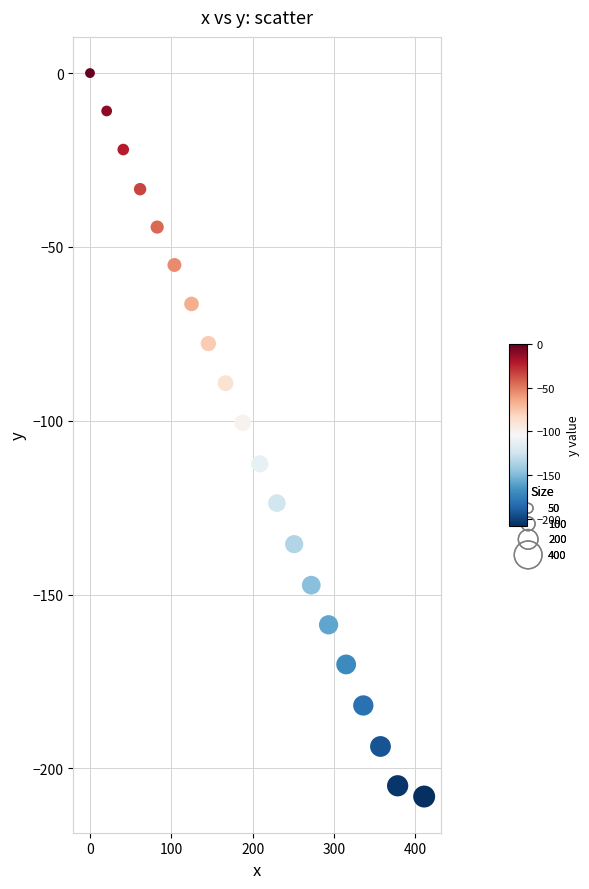

What Y value in the scatter plot is closest to -104?

-100.6